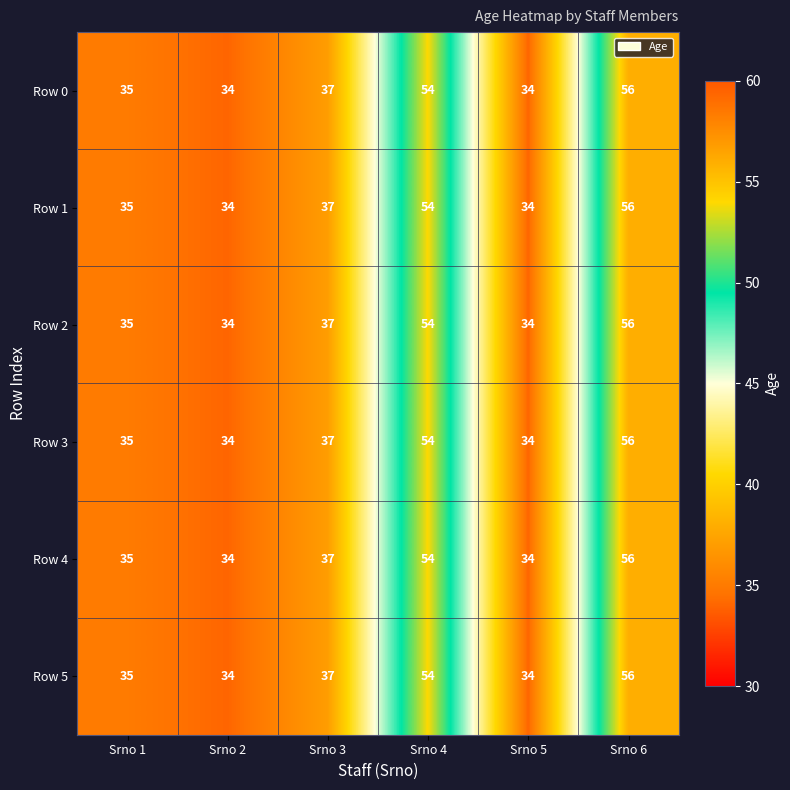

What is the maximum value shown in the chart?

56